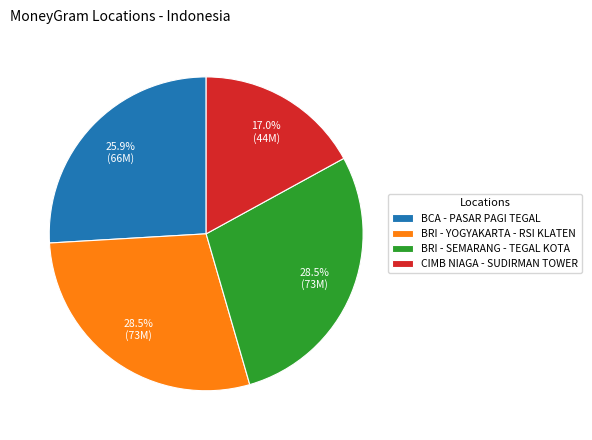

What percentage do BCA - PASAR PAGI TEGAL and BRI - YOGYAKARTA - RSI KLATEN together represent?

54.5%